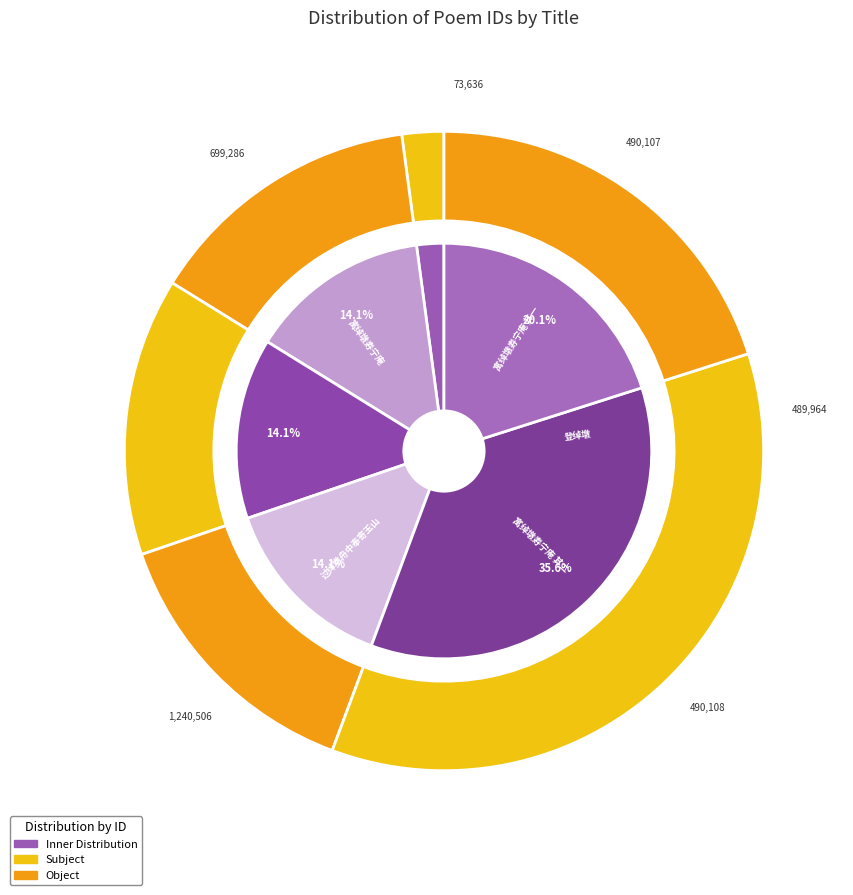

Rank the categories by value from highest to lowest.

过绰墩舟中奉寄玉山, 寓绰墩寿宁庵, 寓绰墩寿宁庵 其二, 寓绰墩寿宁庵 其一, 登绰墩, 过绰墩舟中奉寄